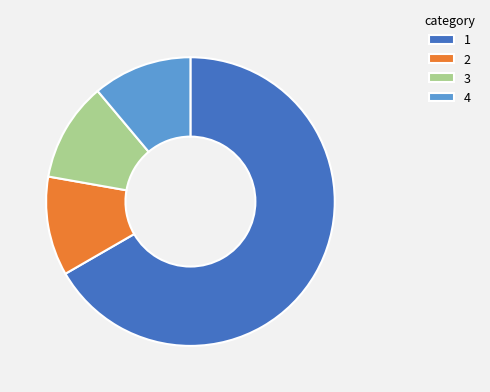

Approximately how many times larger is the value at 3 compared to 2?

1.0